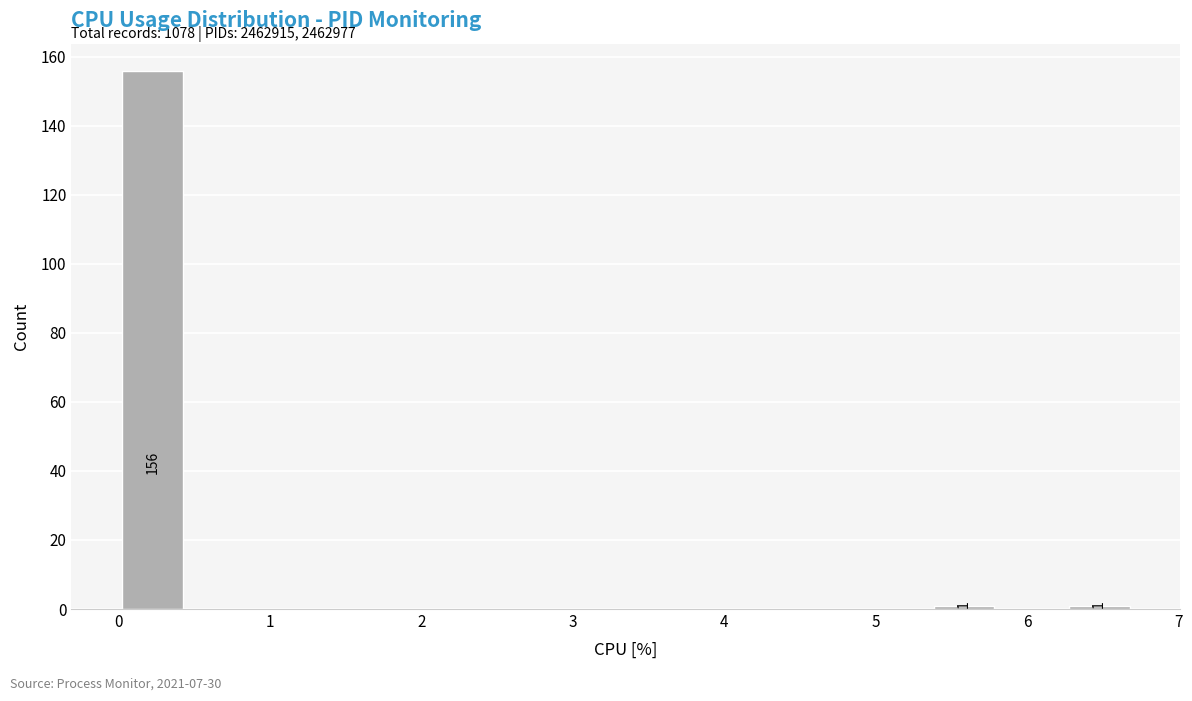

Which range on the x-axis has the tallest bar?

0.0 to 0.4